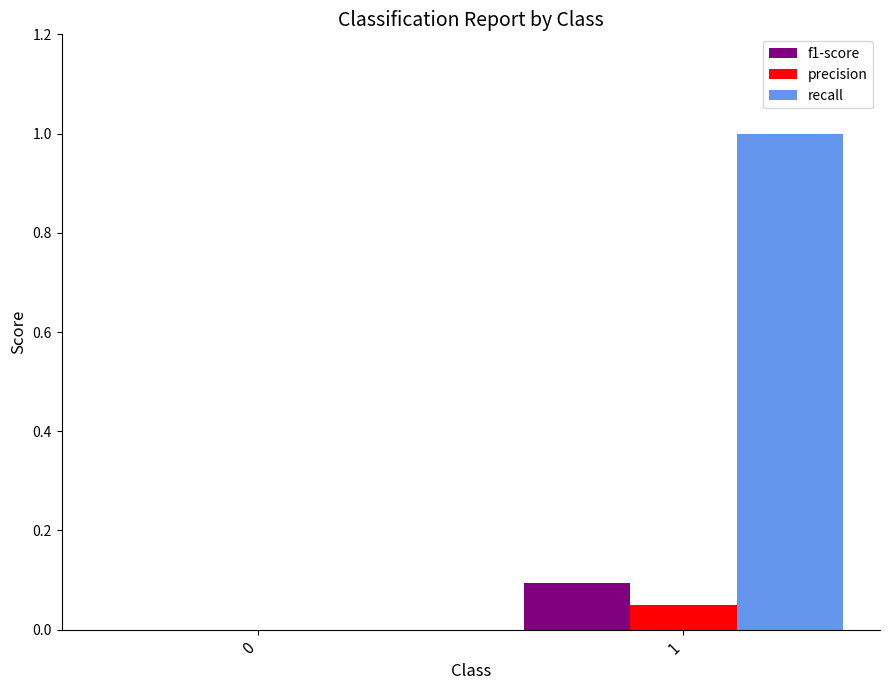

What is the sum of all recall values?

1.0